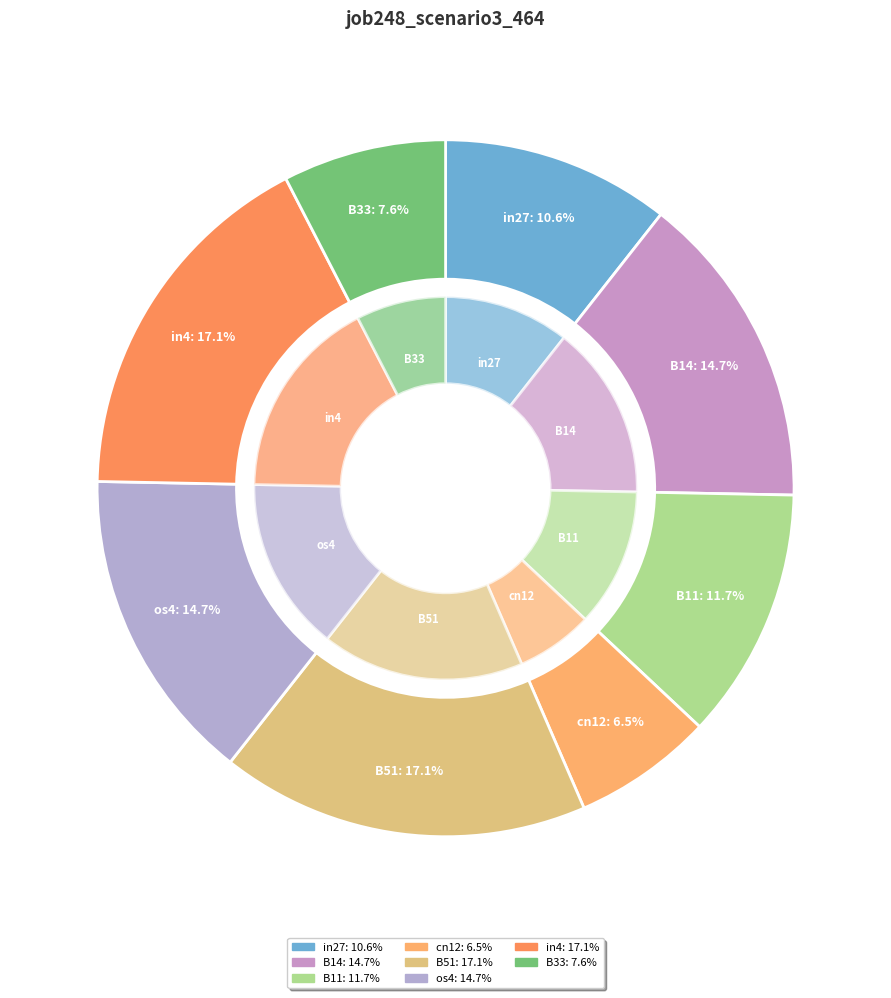

To the nearest percent, what percentage of the pie is B14?

15%